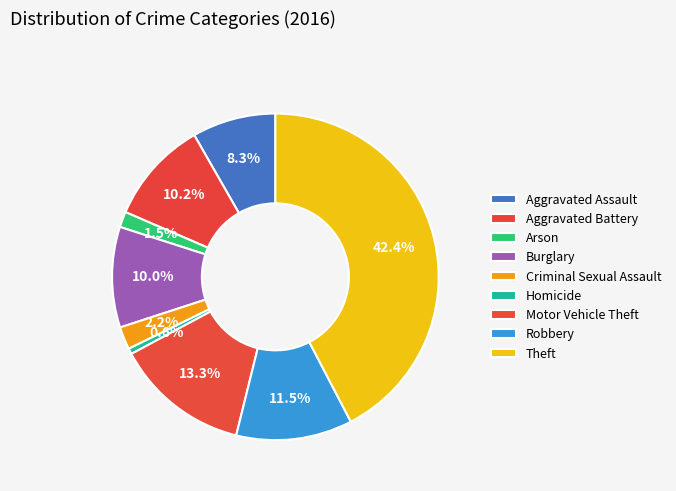

Is Aggravated Assault the majority of the pie?

No